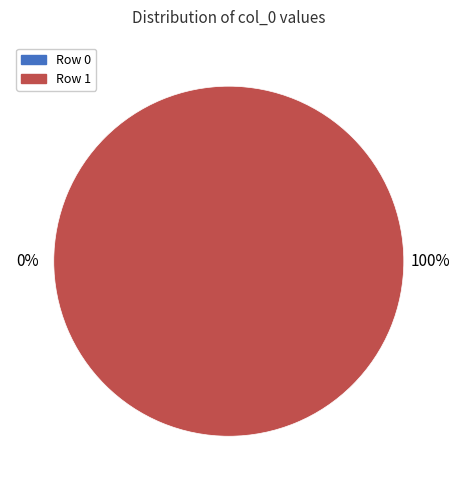

To the nearest percent, what is the difference between the largest and smallest slice percentages?

100%